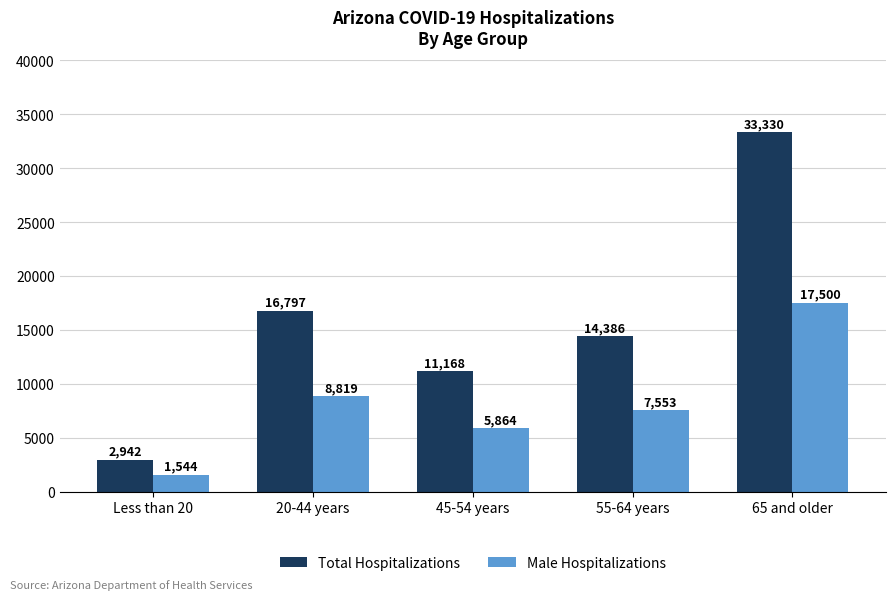

How many values in the Total Hospitalizations series are below 14386?

2